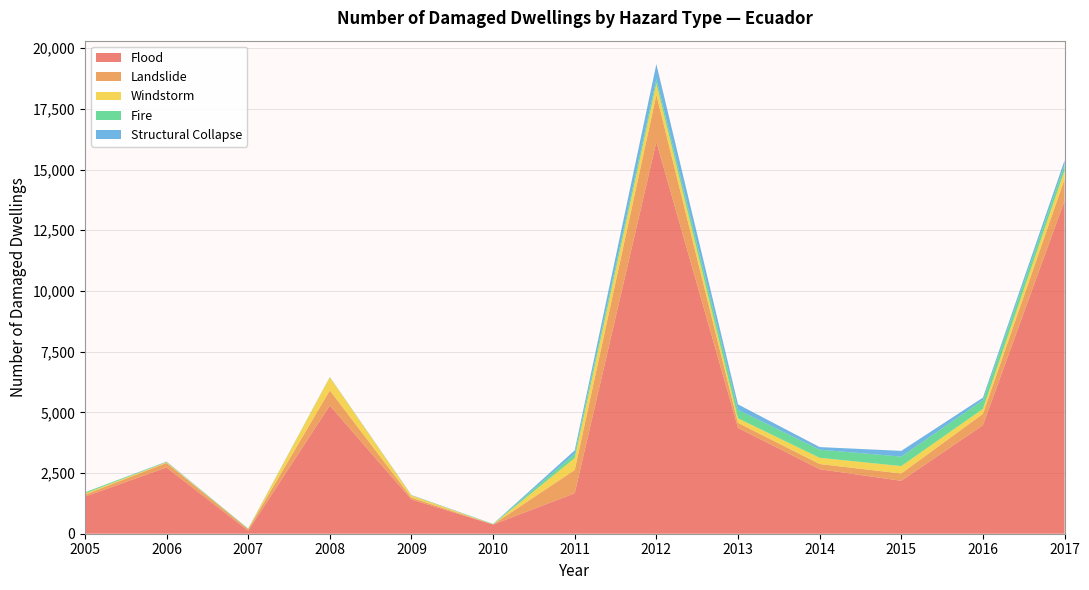

Reading right to left, list all the values displayed in this chart.

Flood: 2017=13719	2016=4471	2015=2181	2014=2657	2013=4360	2012=16140	2011=1666	2010=378	2009=1410	2008=5282	2007=125	2006=2730	2005=1528
Landslide: 2017=890	2016=468	2015=299	2014=214	2013=207	2012=1938	2011=962	2010=5	2009=76	2008=622	2007=66	2006=187	2005=84
Windstorm: 2017=352	2016=204	2015=306	2014=257	2013=187	2012=465	2011=491	2010=1	2009=90	2008=538	2007=1	2006=29	2005=45
Fire: 2017=234	2016=361	2015=391	2014=337	2013=350	2012=192	2011=176	2010=15	2009=9	2008=14	2007=19	2006=14	2005=47
Structural Collapse: 2017=185	2016=102	2015=236	2014=104	2013=224	2012=608	2011=139	2010=5	2009=9	2008=1	2007=2	2006=13	2005=1